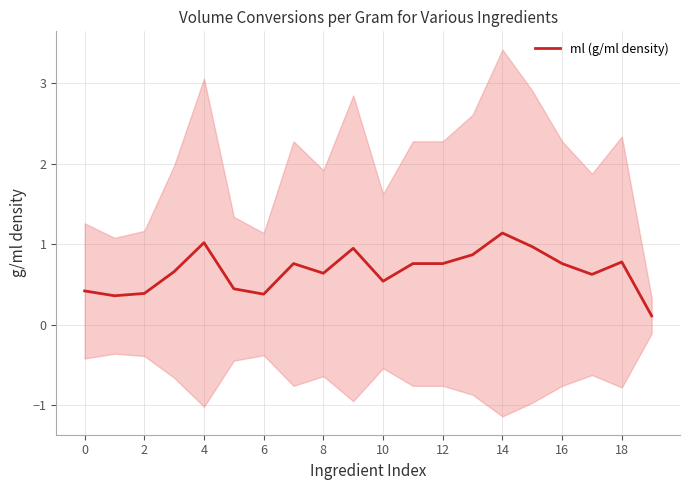

Which label corresponds to the smallest value in the chart?

19